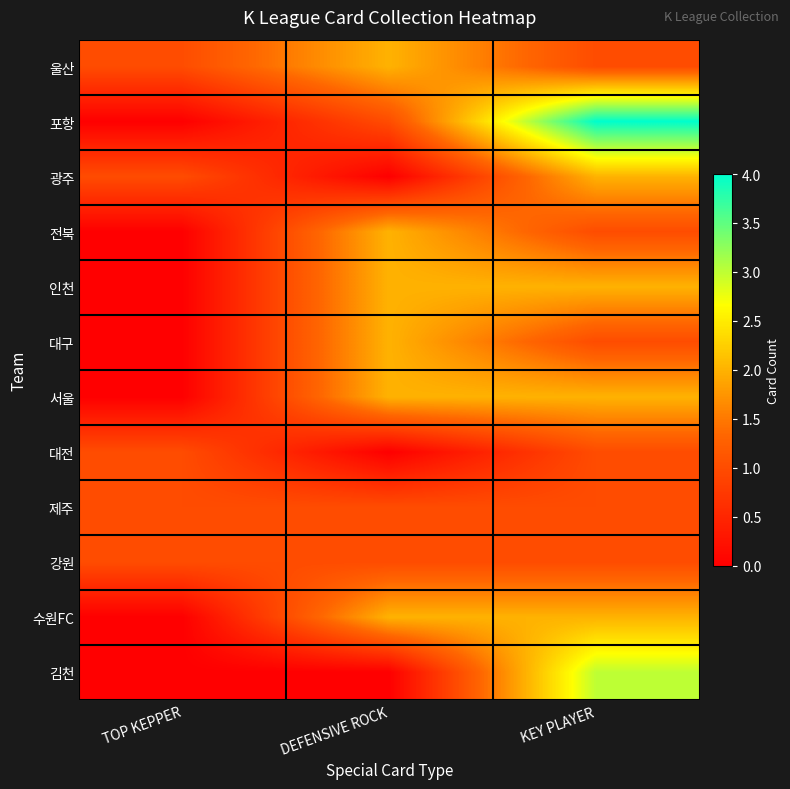

At how many categories does at least one series exceed 0?

3